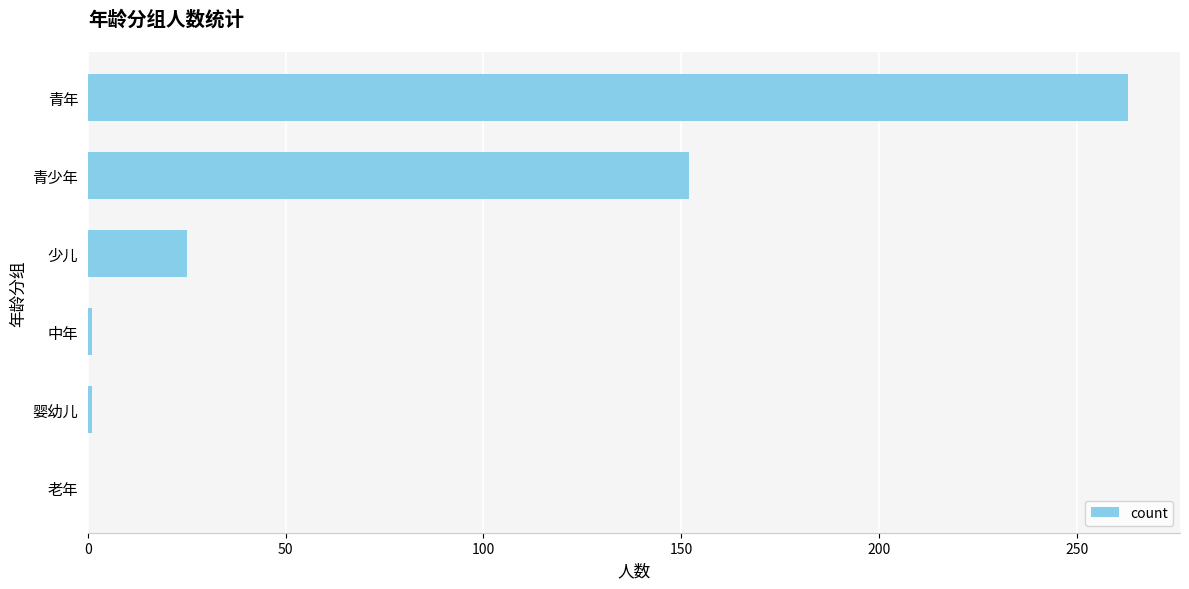

The chart shows a value of 166 at 老年. True or false?

False